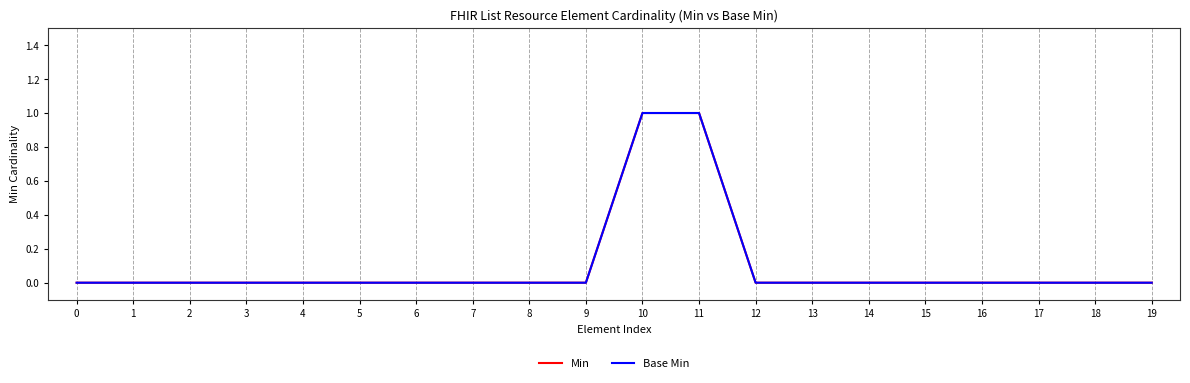

Between 10 and 19, which series saw the biggest shift?

Min